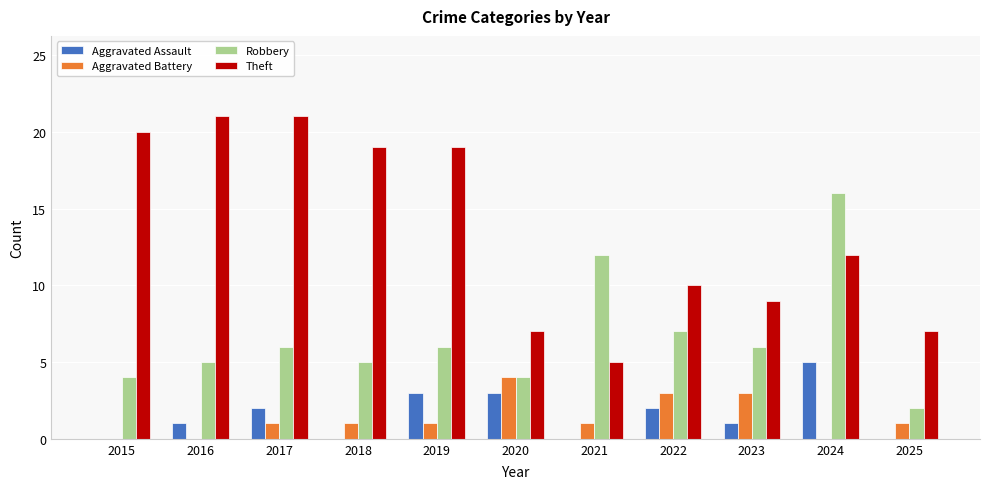

Which series has the widest spread of values?

Theft